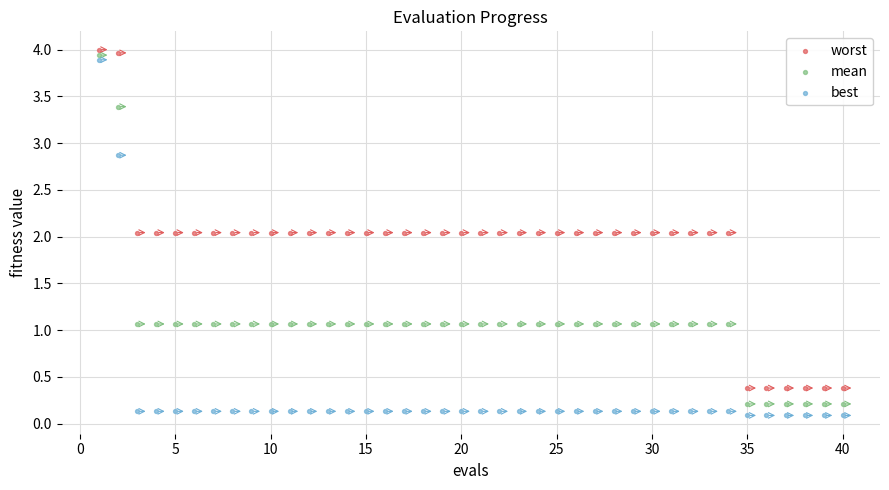

Across all data points, what is the range of X values (max minus min)?

39.0